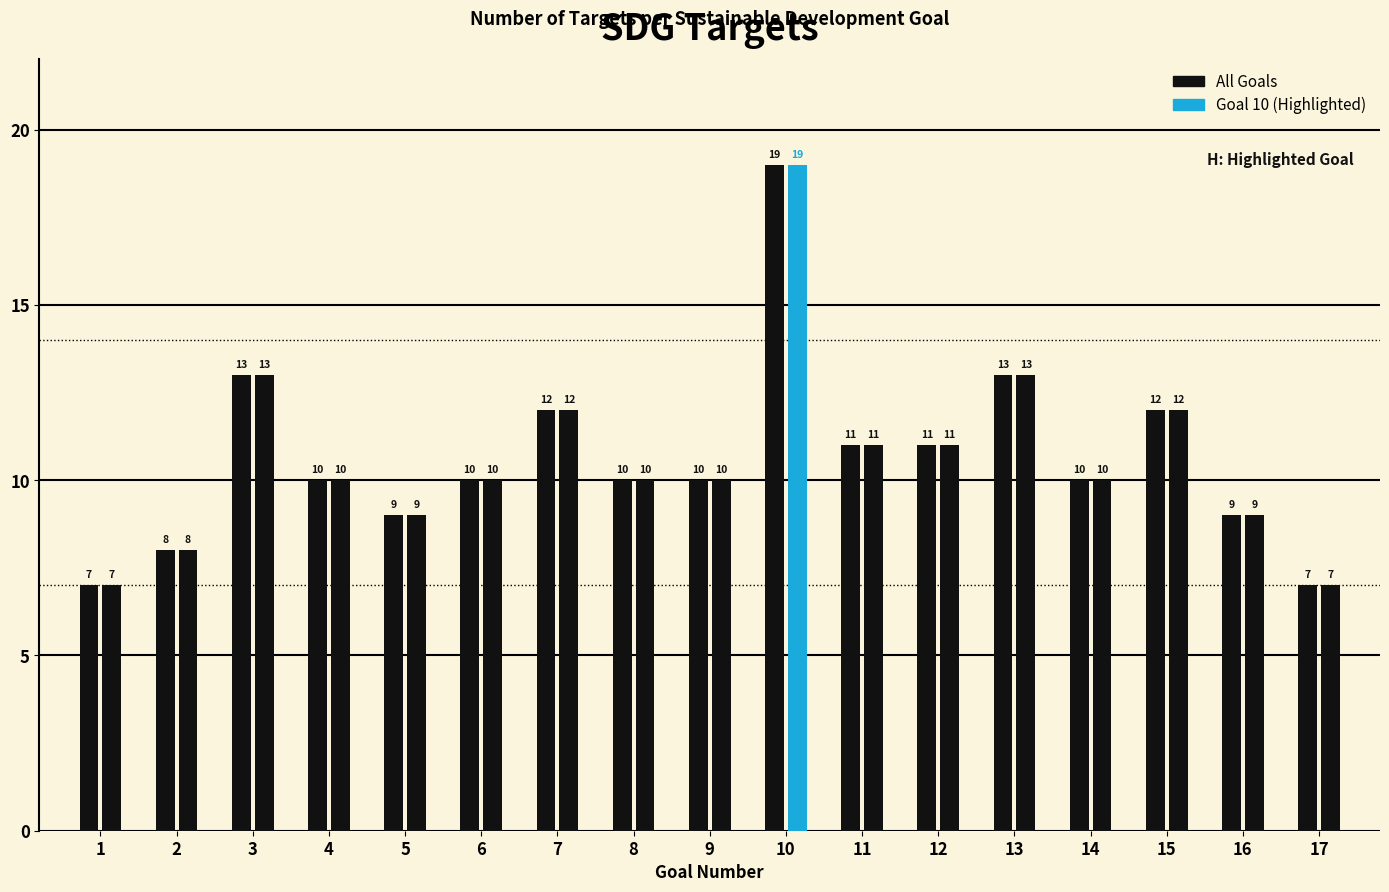

Count the number of data series in this chart.

2